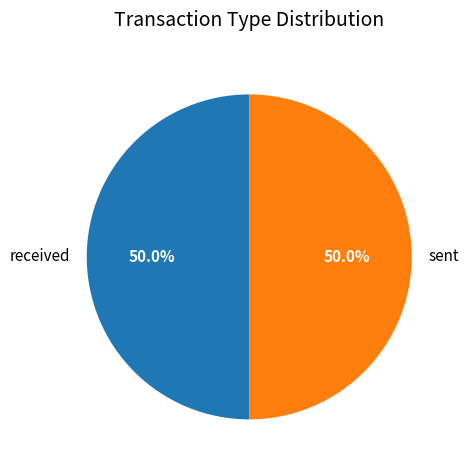

Count the number of slices in the pie.

2